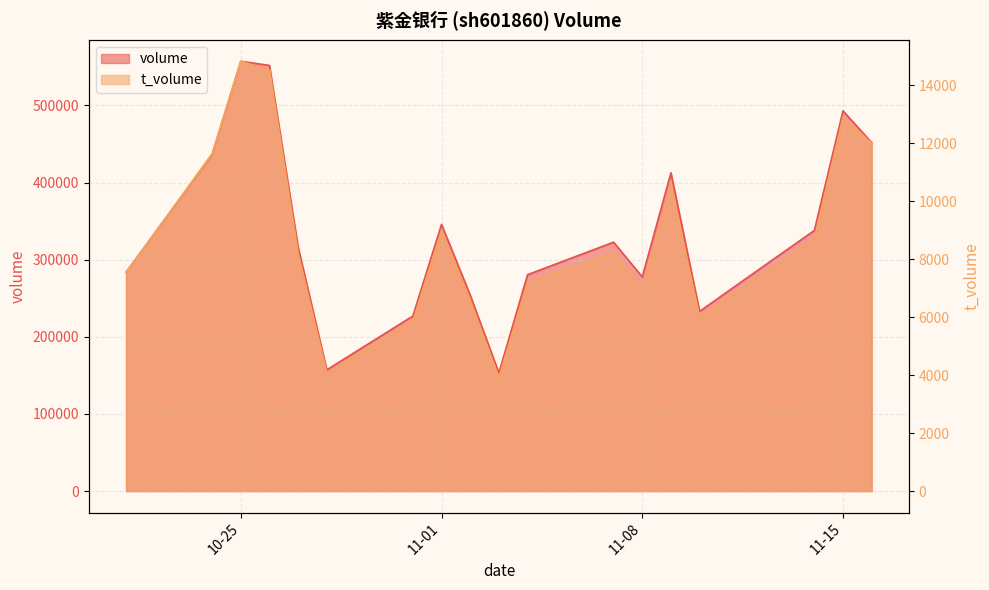

In t_volume, how many points are lower than both neighbors (excluding endpoints)?

4